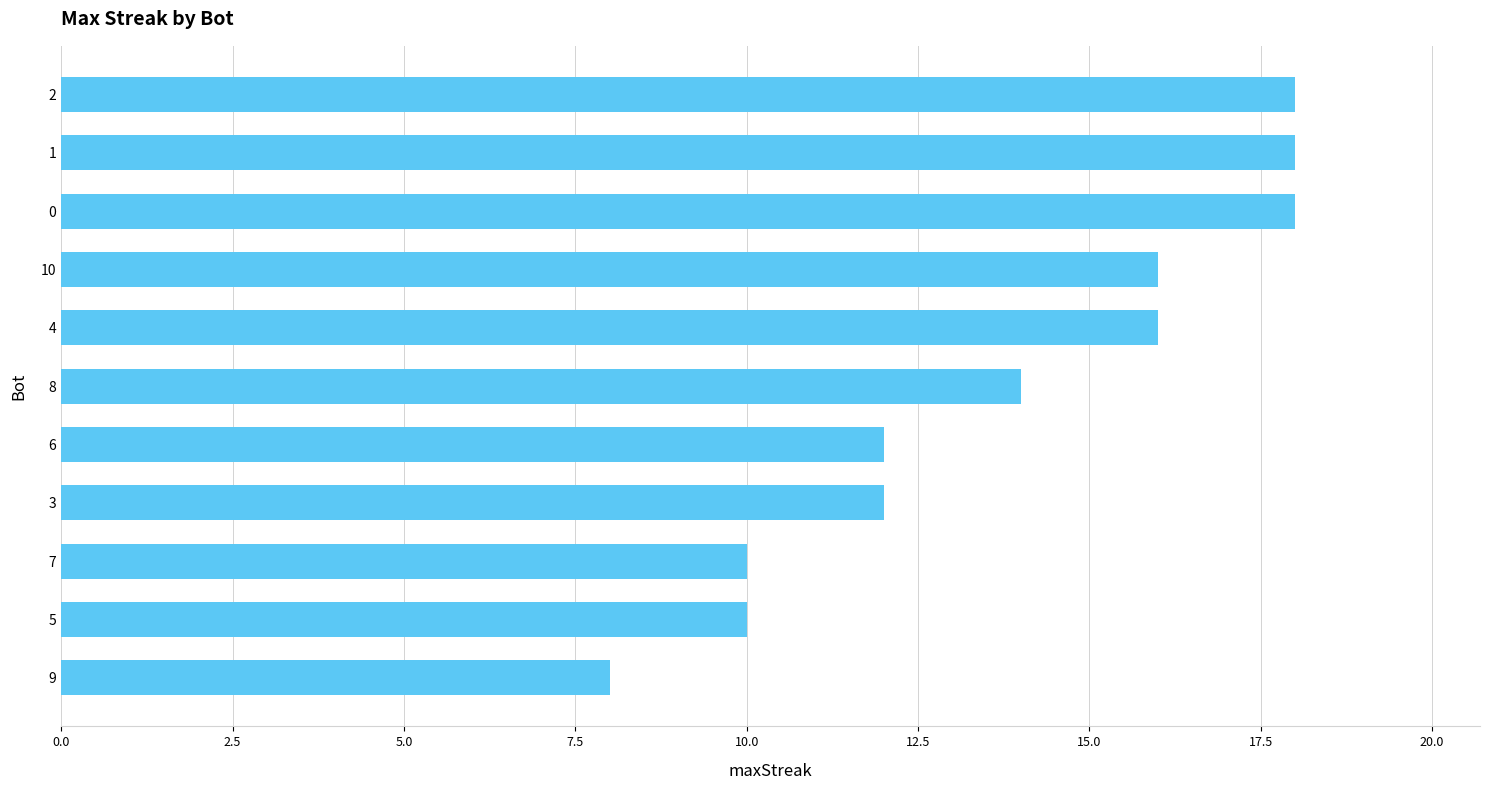

What is the change in value from 4 to 5?

-6